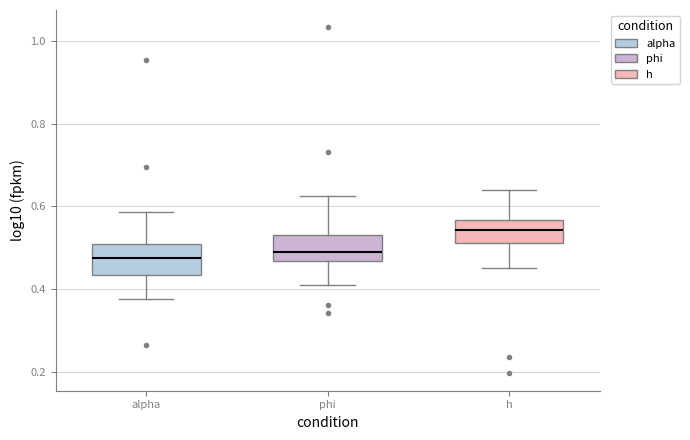

Reading left to right, transcribe this box plot: for each box, give where its median line is, the range the box spans, and where its two whiskers end, as read against the y-axis. The values are not printed on the chart, so give them approximately, as read against the axis.

alpha: median 0.48, box 0.44 to 0.50, whiskers 0.38 to 0.58
phi: median 0.48, box 0.46 to 0.54, whiskers 0.42 to 0.62
h: median 0.54, box 0.52 to 0.56, whiskers 0.46 to 0.64